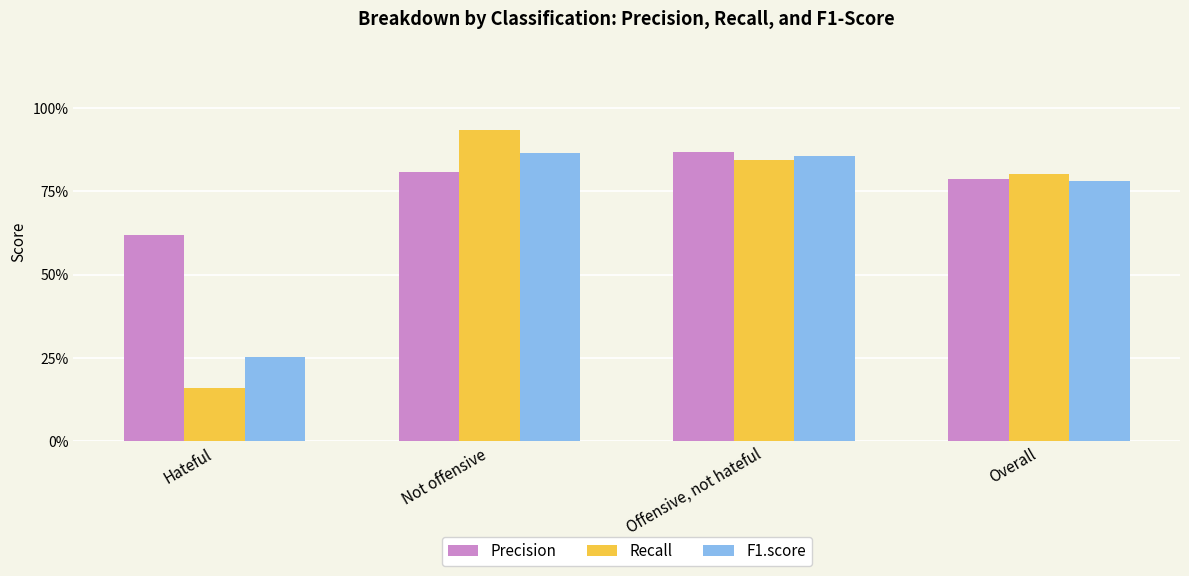

Rank the series at Hateful from highest to lowest value.

Precision, F1.score, Recall